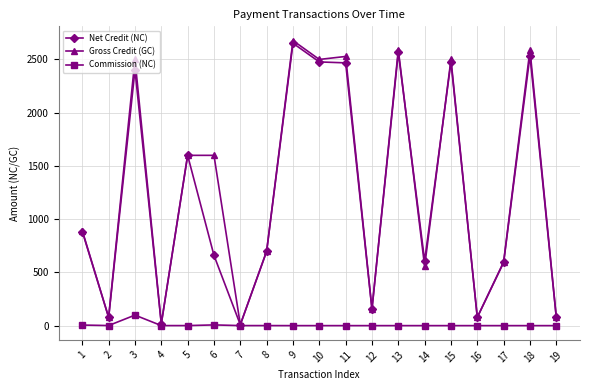

What is the total value across all series at 5?

3196.0